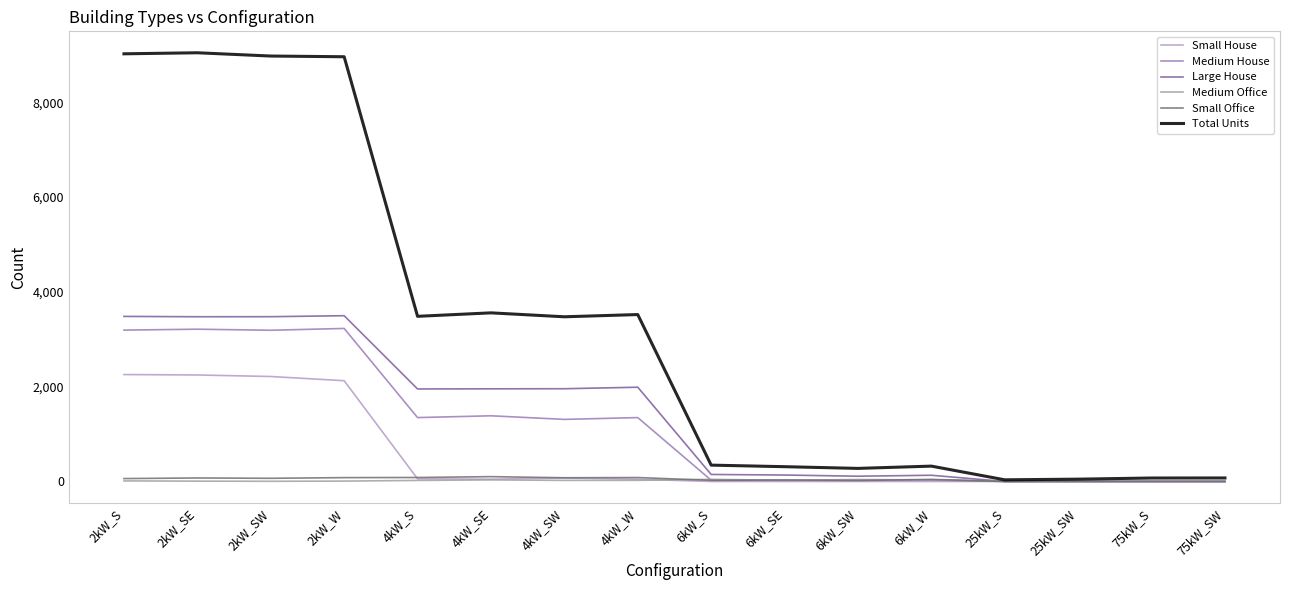

What is the difference between the maximum and second lowest values in the Large House series?

3498